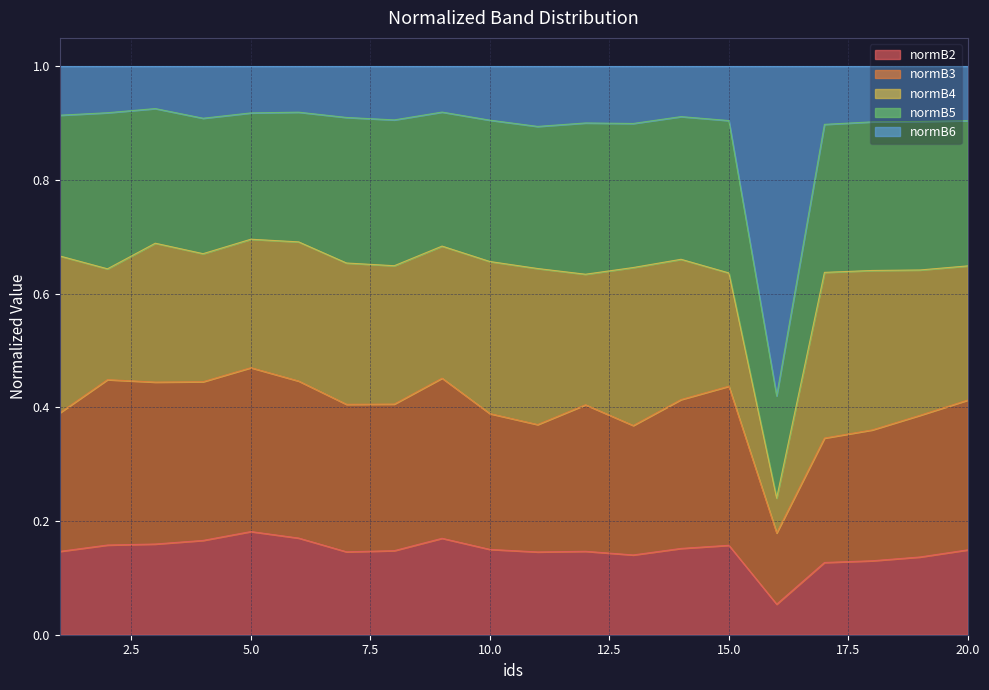

In normB3, how many points are higher than both neighbors (excluding endpoints)?

5